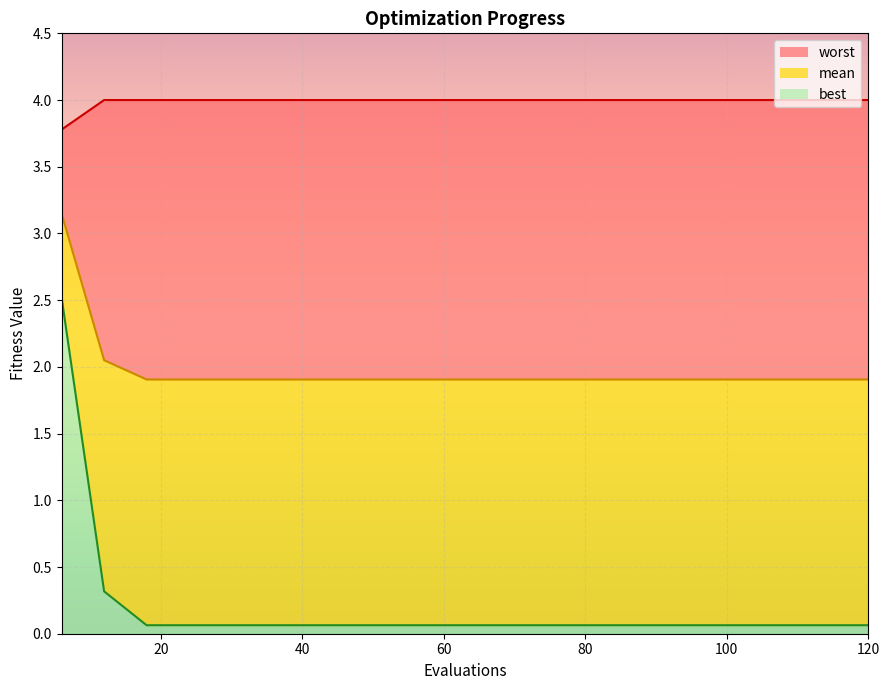

Which series has the widest spread of values?

best